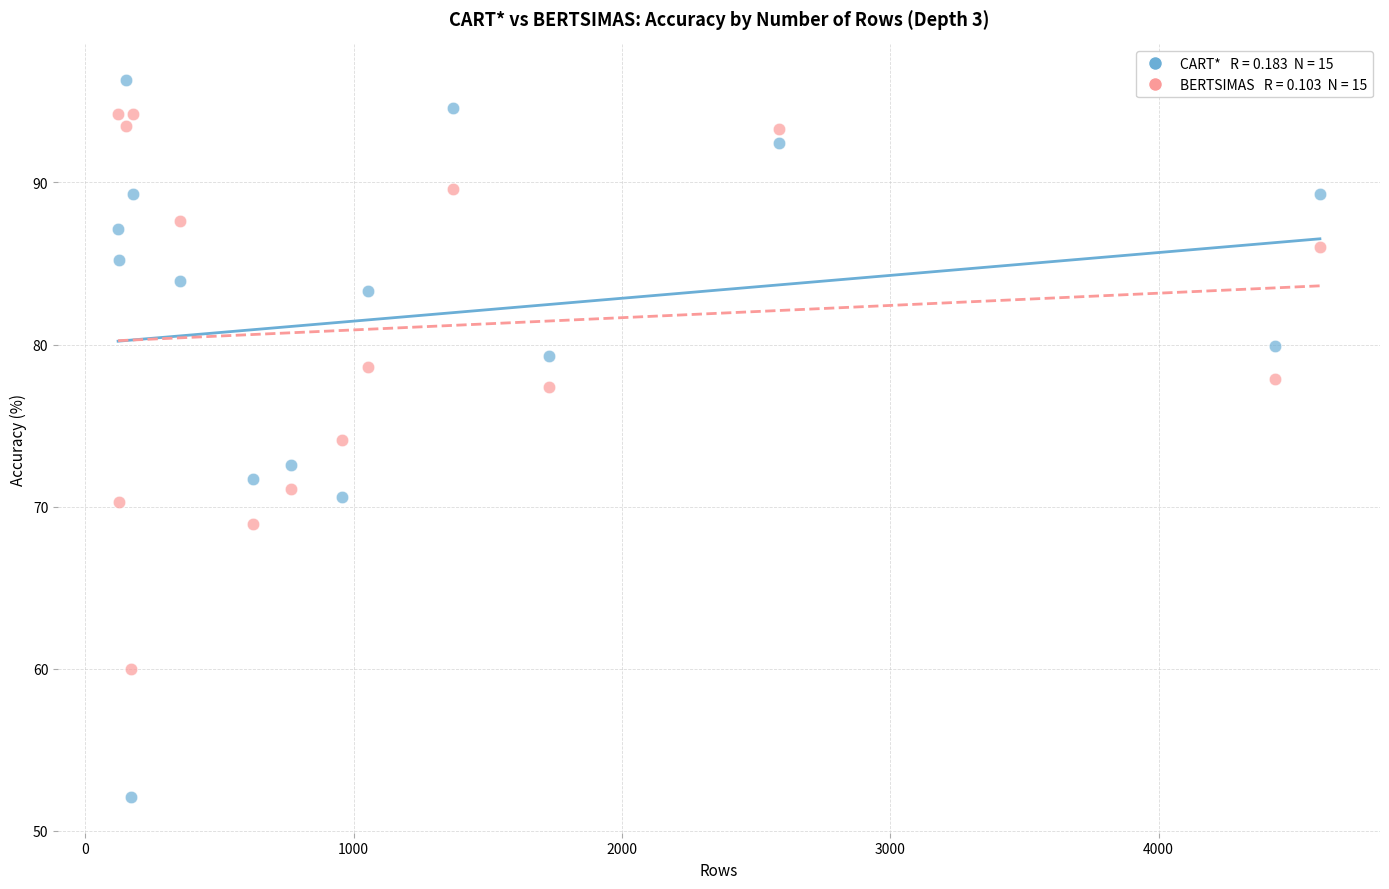

Across all data points, what is the range of X values (max minus min)?

4479.0